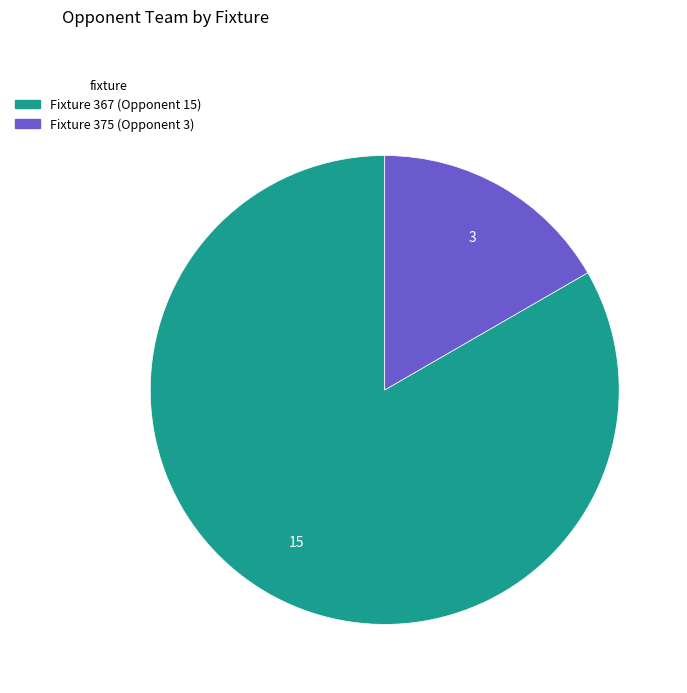

Which category has the smallest portion of the pie?

Fixture 375 (Opponent 3)